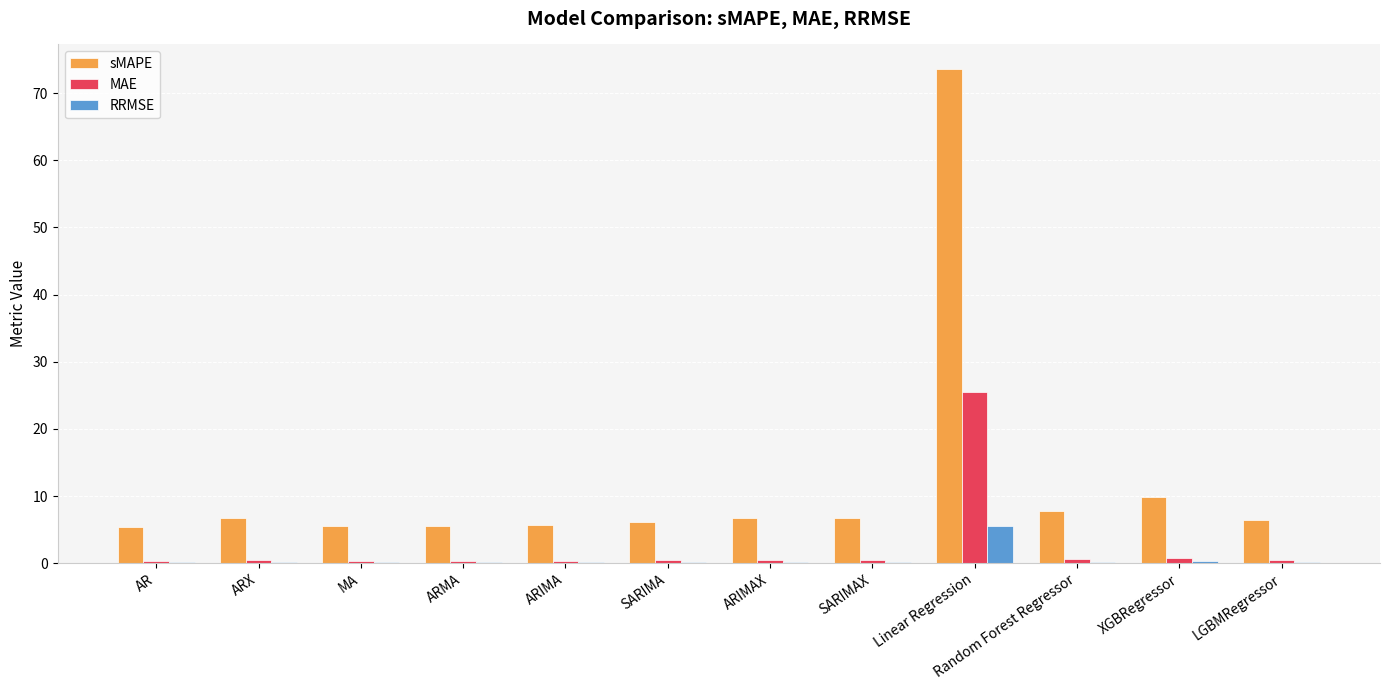

The RRMSE series shows 9.6 at Linear Regression. True or false?

False